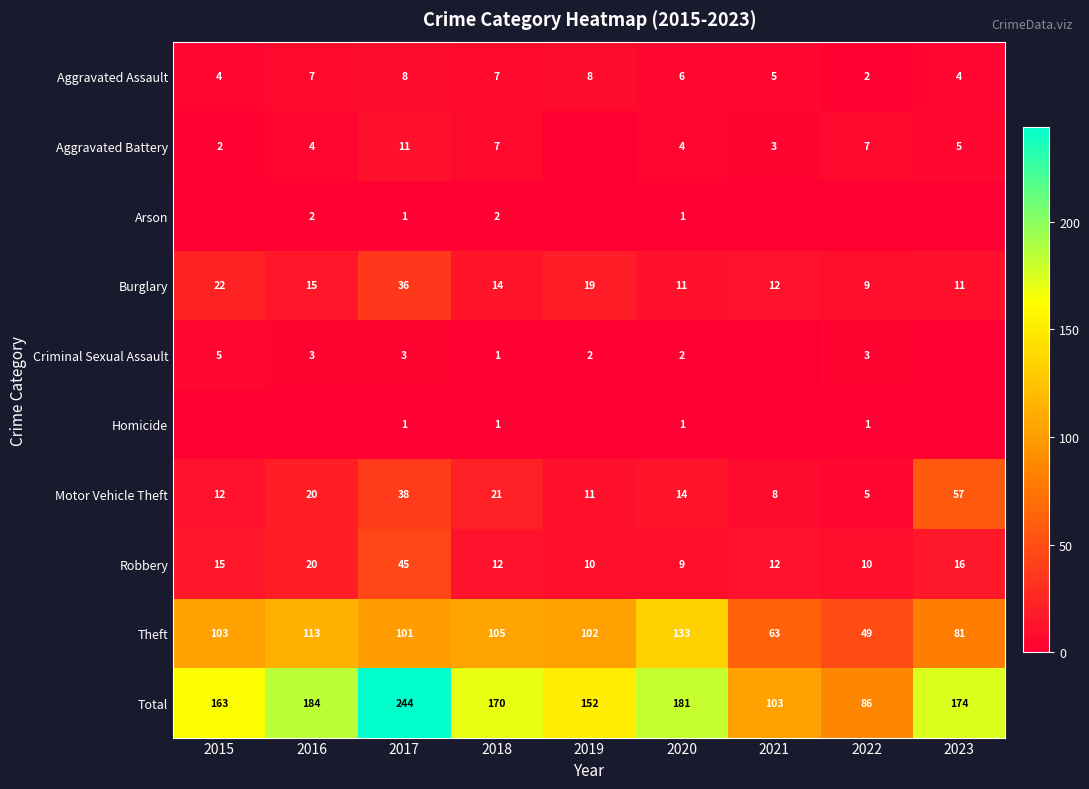

What is the maximum value for Total?

244